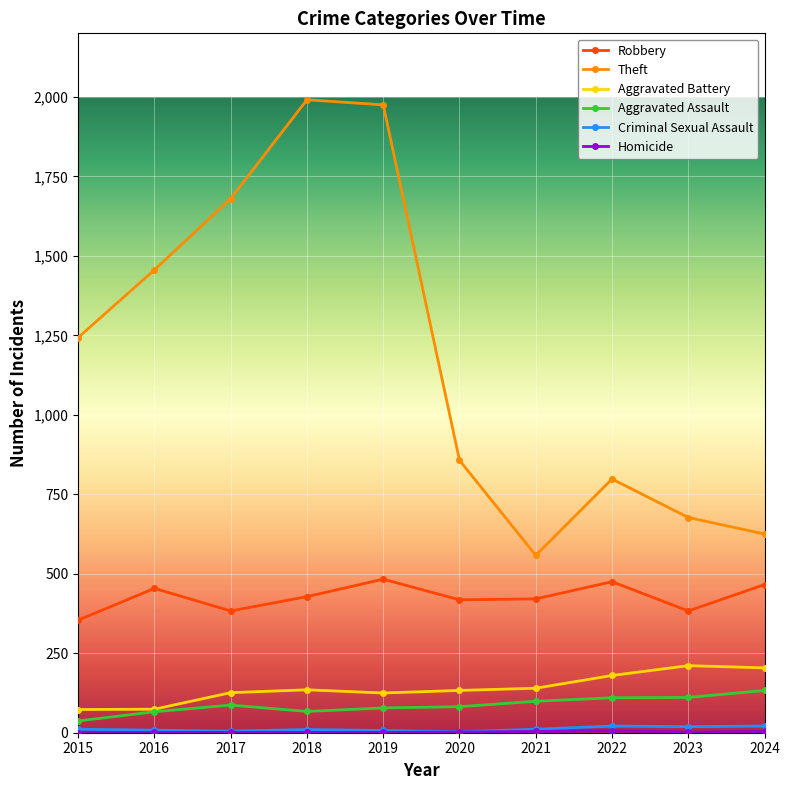

Which series has the largest range (max minus min)?

Theft